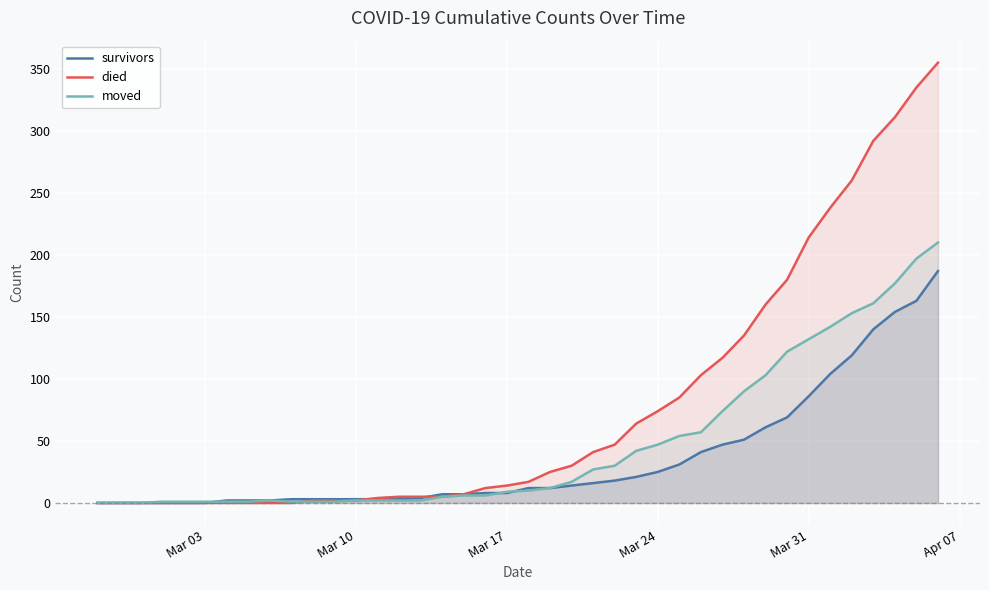

Reading left to right, extract all data points from this chart.

survivors: 0	0	0	0	0	0	2	2	2	3	3	3	3	3	3	4	7	7	8	8	12	12	14	16	18	21	25	31	41	47	51	61	69	86	104	119	140	154	163	187
died: 0	0	0	0	0	0	0	0	0	0	2	2	2	4	5	5	5	7	12	14	17	25	30	41	47	64	74	85	103	117	135	160	180	214	238	260	292	311	335	355
moved: 0	0	0	1	1	1	1	1	2	1	1	1	2	2	2	2	5	6	6	9	10	12	17	27	30	42	47	54	57	74	90	103	122	132	142	153	161	177	197	210